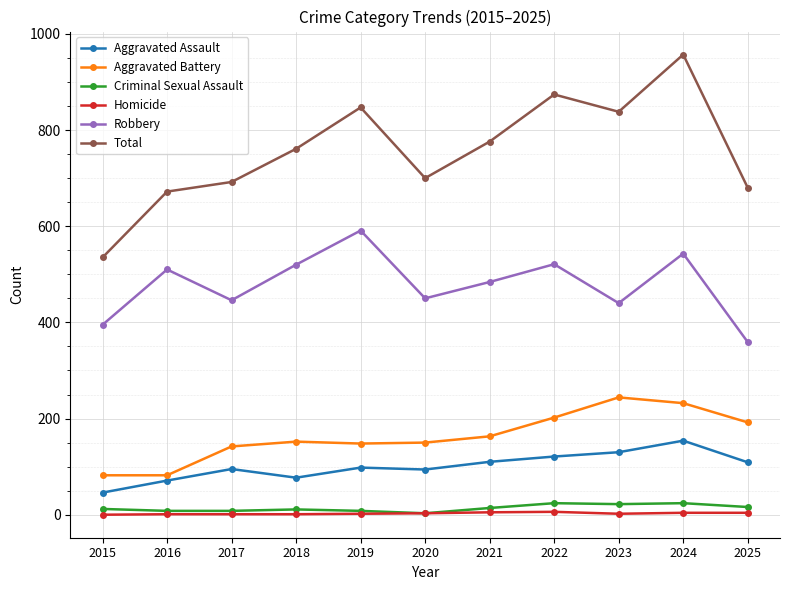

Which series has the largest range (max minus min)?

Total